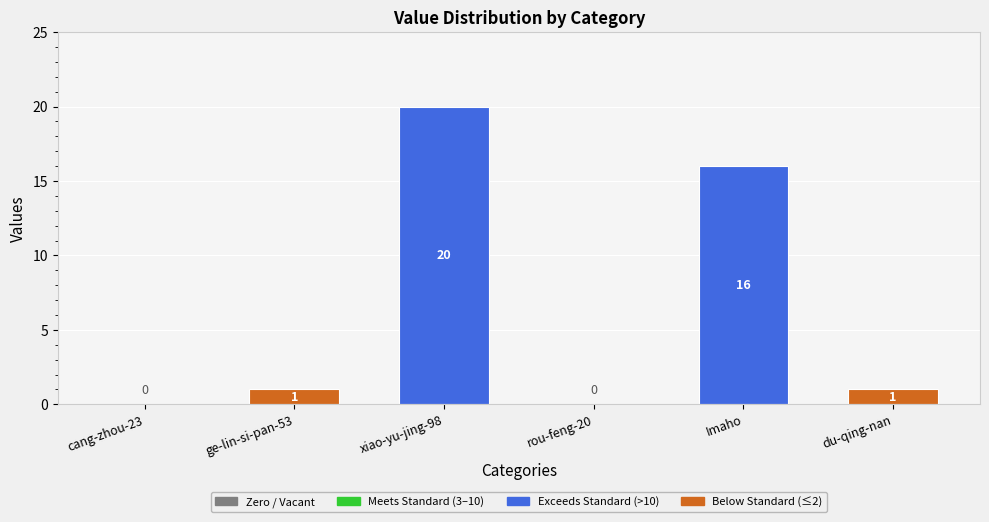

Which category has the highest value across all series?

xiao-yu-jing-98